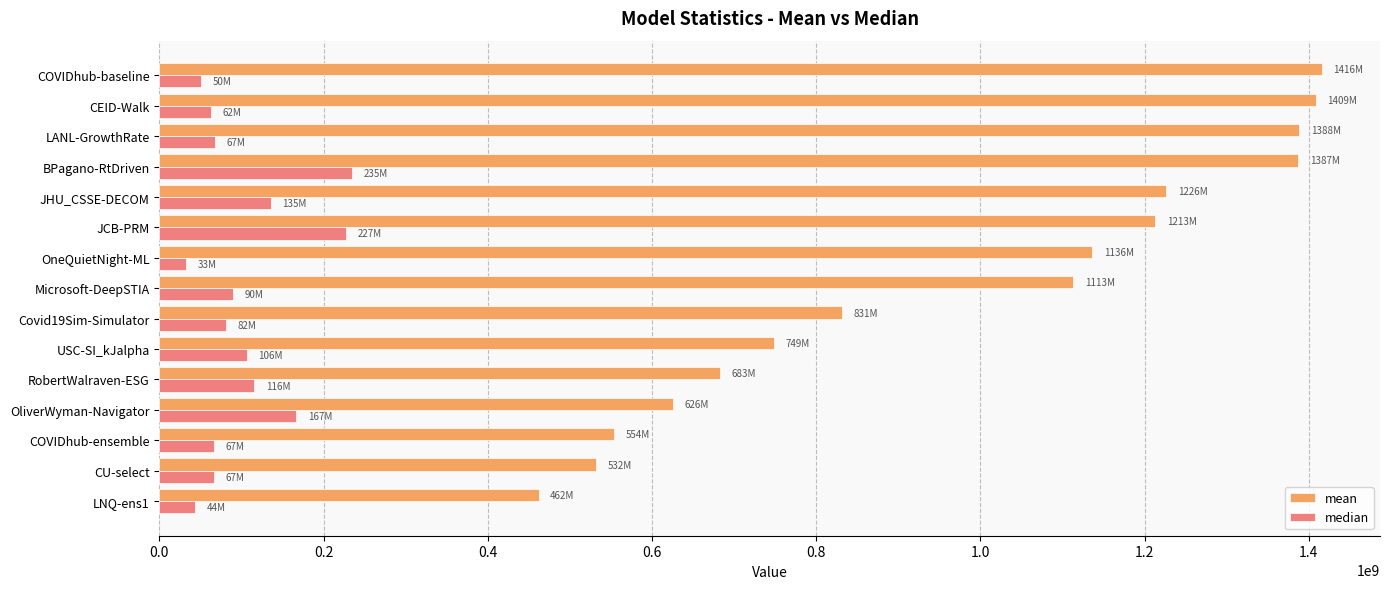

What is the spread (max minus min) of values at JHU_CSSE-DECOM?

1090939921.3